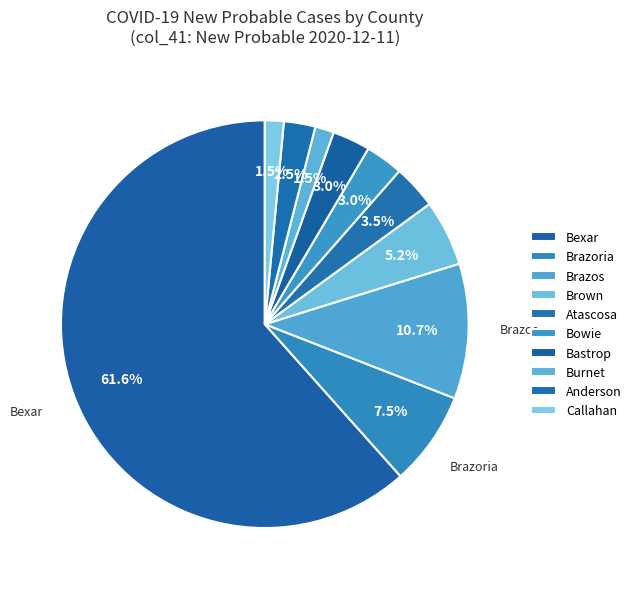

Count the number of slices in the pie.

10